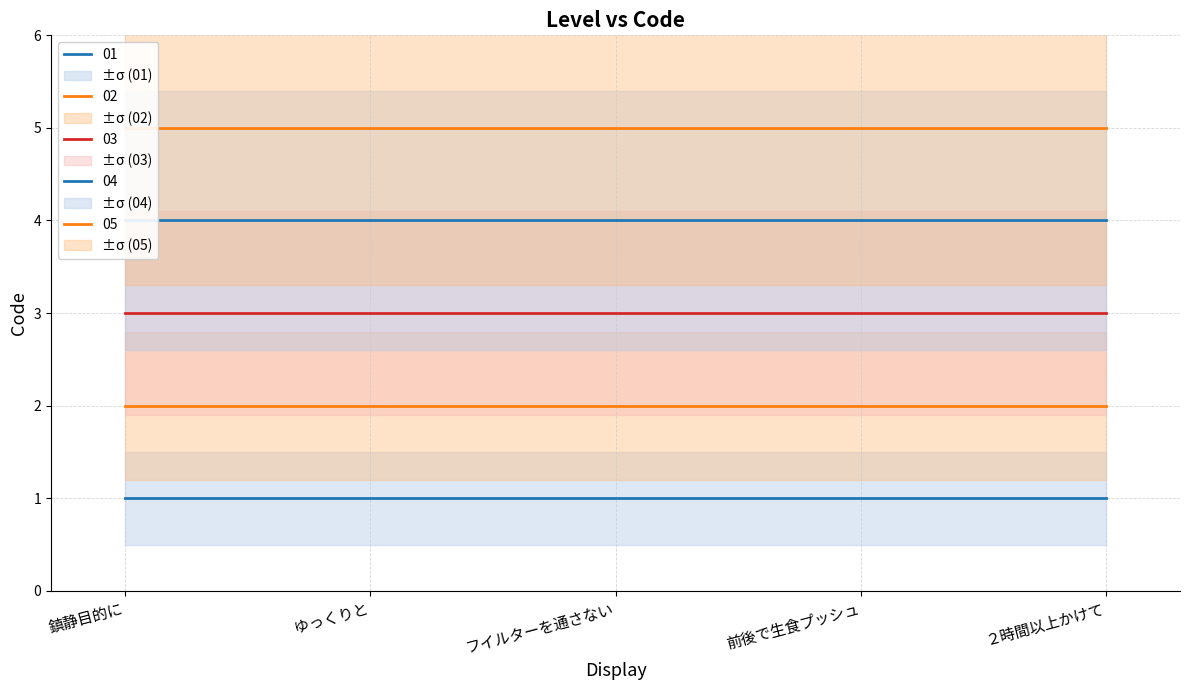

Reading left to right, extract all data points from this chart.

01: 鎮静目的に=1	ゆっくりと=1	フイルターを通さない=1	前後で生食プッシュ=1	２時間以上かけて=1
02: 鎮静目的に=2	ゆっくりと=2	フイルターを通さない=2	前後で生食プッシュ=2	２時間以上かけて=2
03: 鎮静目的に=3	ゆっくりと=3	フイルターを通さない=3	前後で生食プッシュ=3	２時間以上かけて=3
04: 鎮静目的に=4	ゆっくりと=4	フイルターを通さない=4	前後で生食プッシュ=4	２時間以上かけて=4
05: 鎮静目的に=5	ゆっくりと=5	フイルターを通さない=5	前後で生食プッシュ=5	２時間以上かけて=5